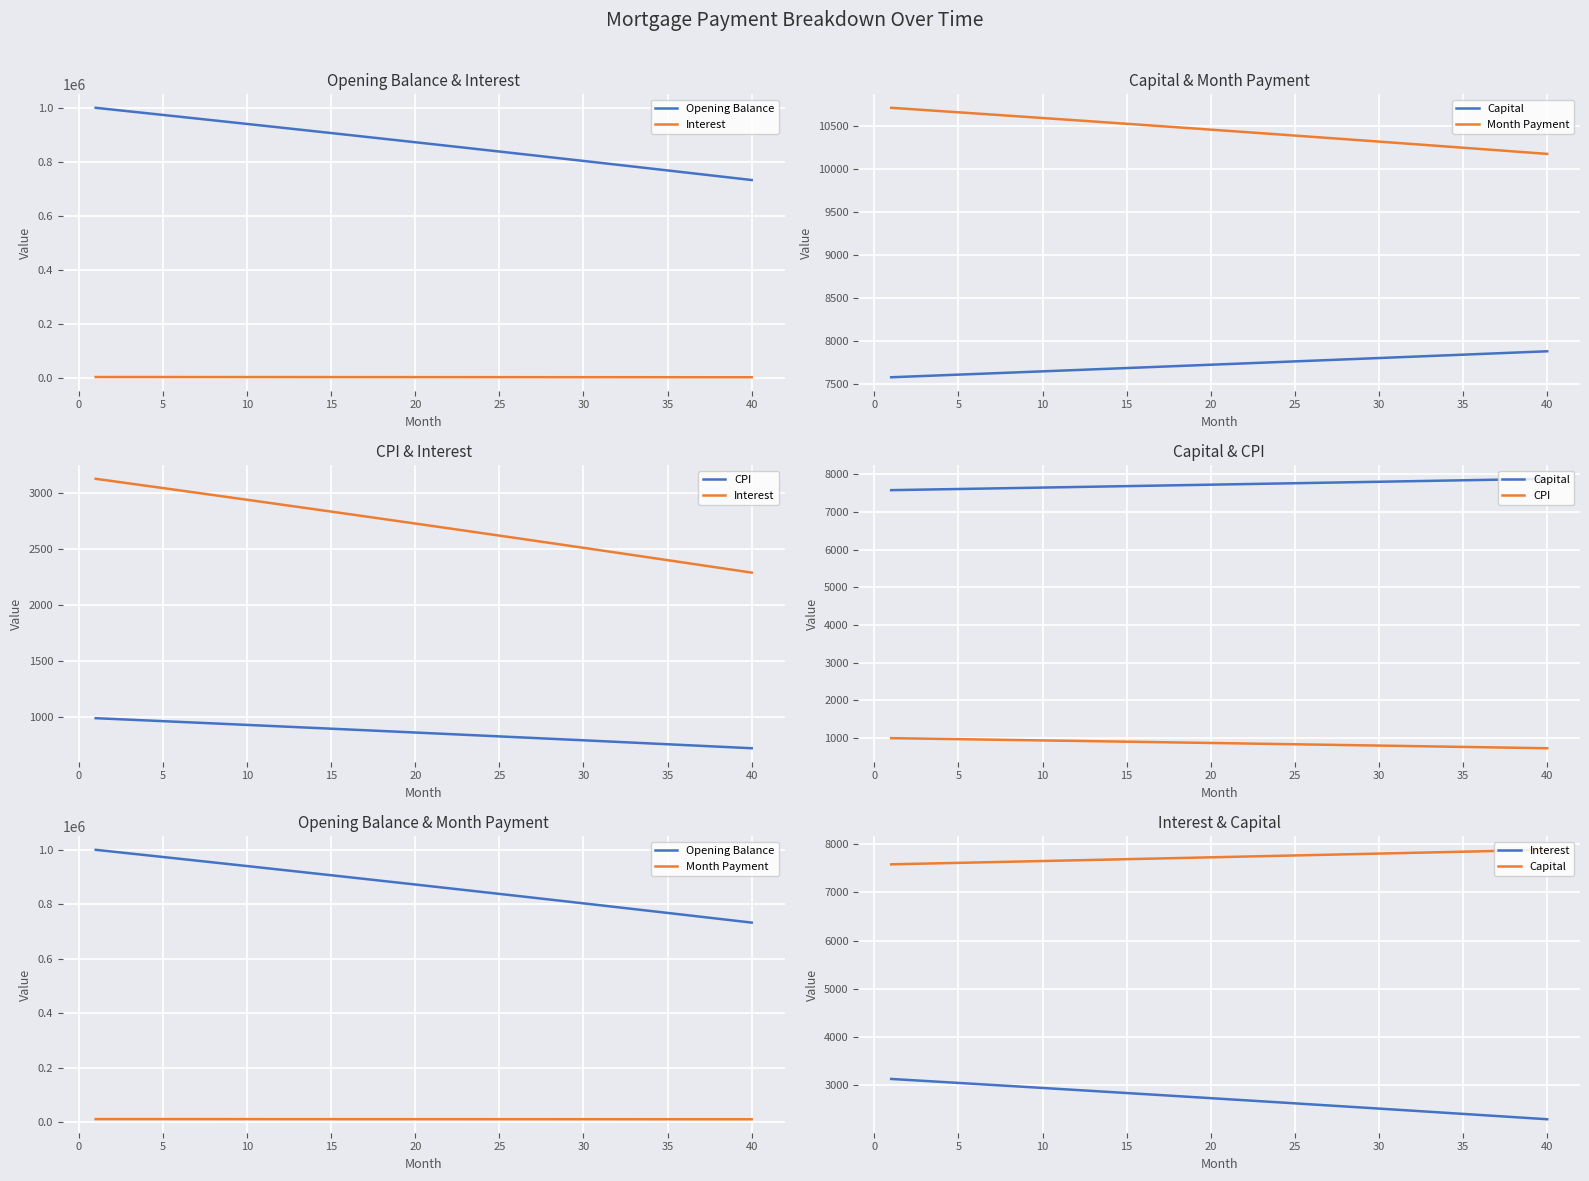

Is this an area chart (filled region under the line)?

No